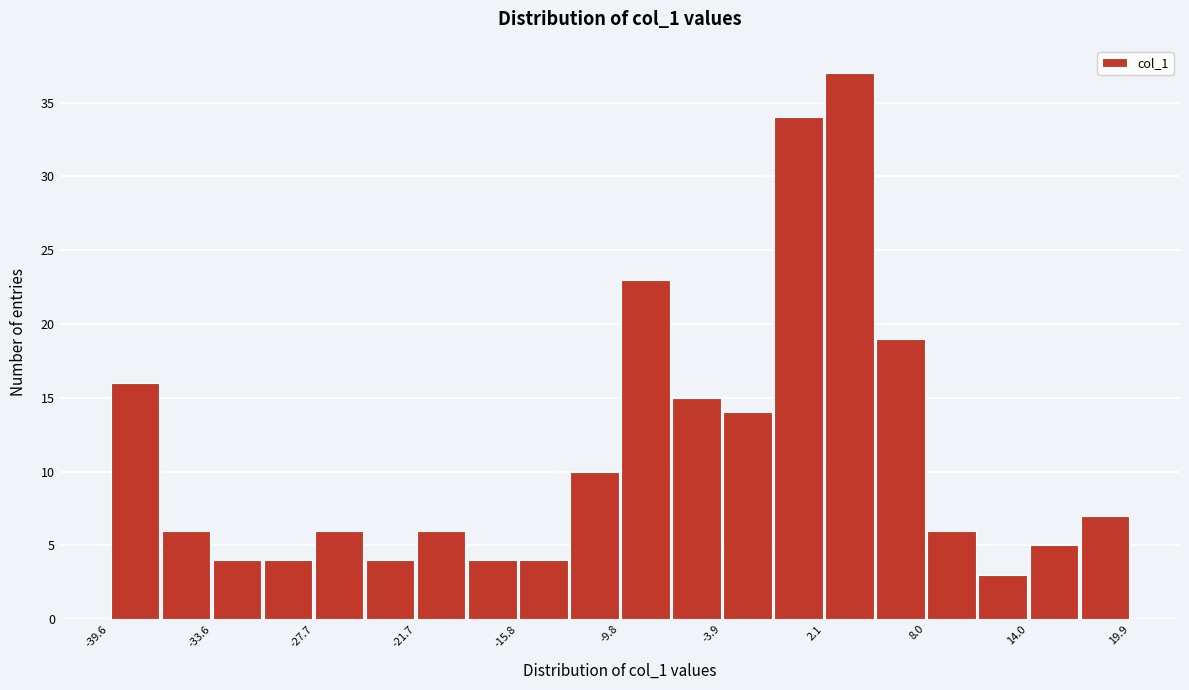

Read against the x-axis, roughly where is the centre of the tallest bar?

4